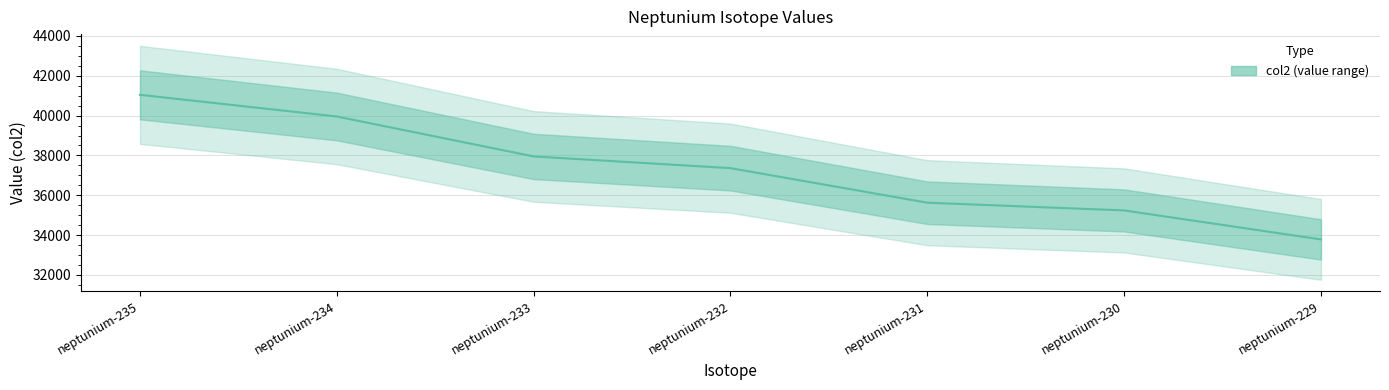

Which has a higher value, neptunium-234 or neptunium-232?

neptunium-234